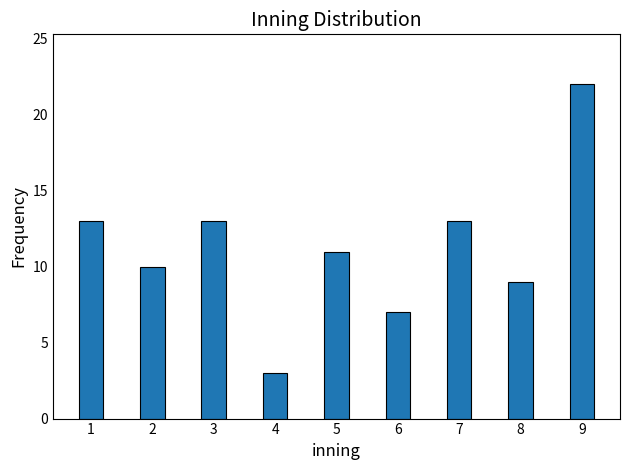

Reading left to right, extract all data points from this chart.

1=13	2=10	3=13	4=3	5=11	6=7	7=13	8=9	9=22